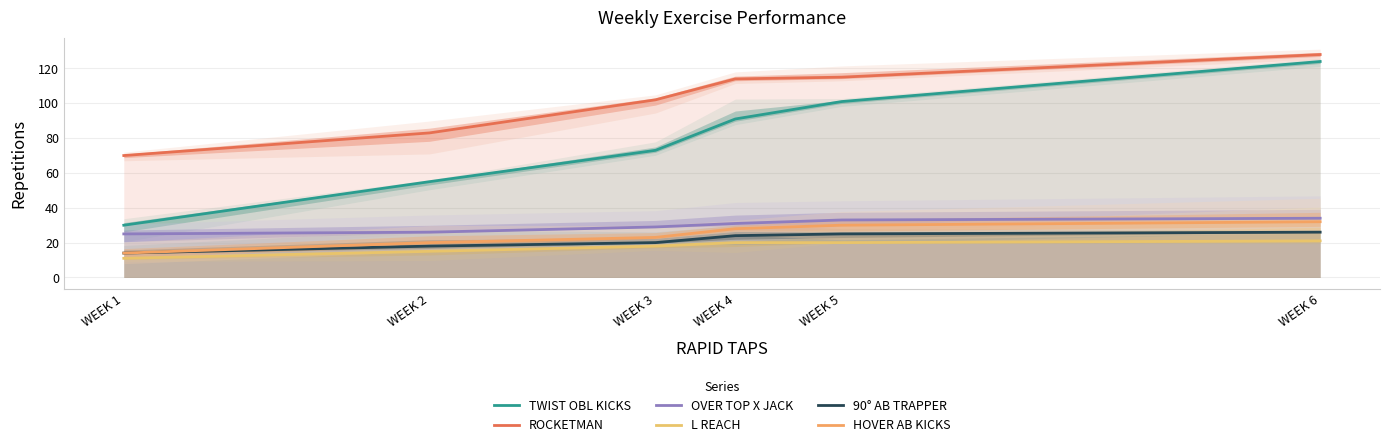

True or false: OVER TOP X JACK and ROCKETMAN cross at least once.

False